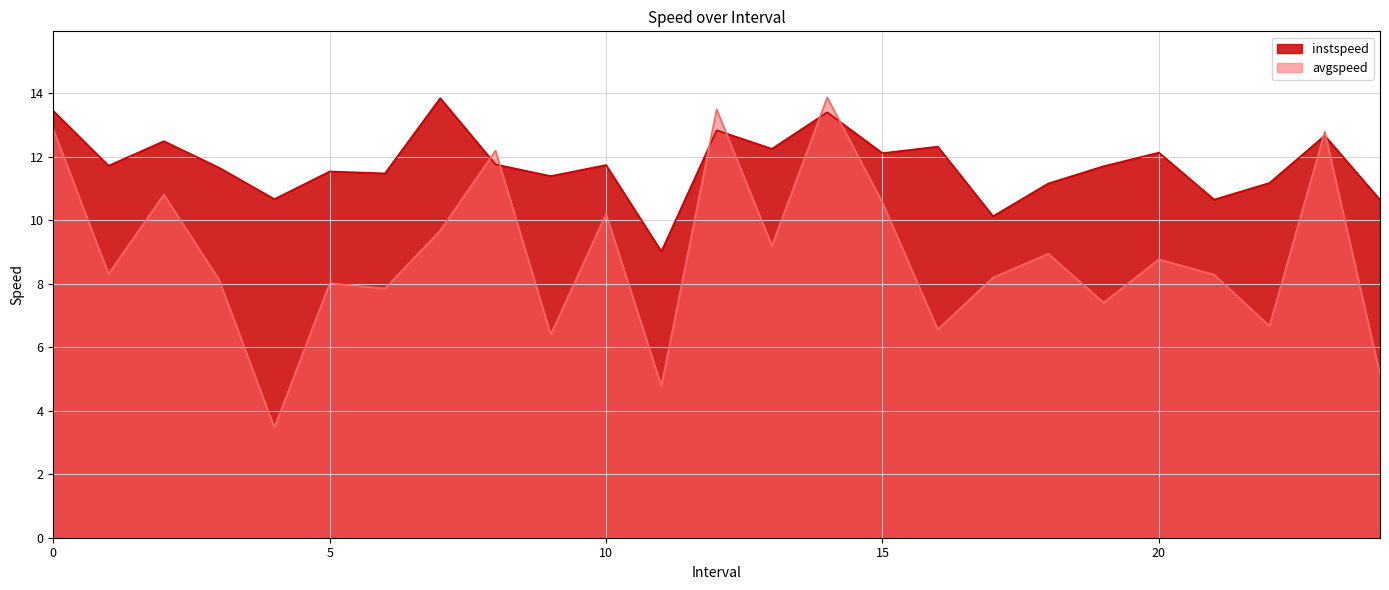

What is the approximate value of avgspeed at 15?

10.6